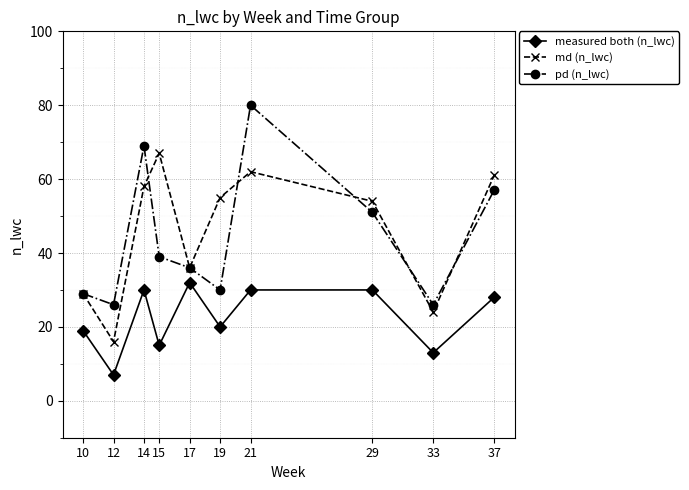

What is the smallest value displayed?

7